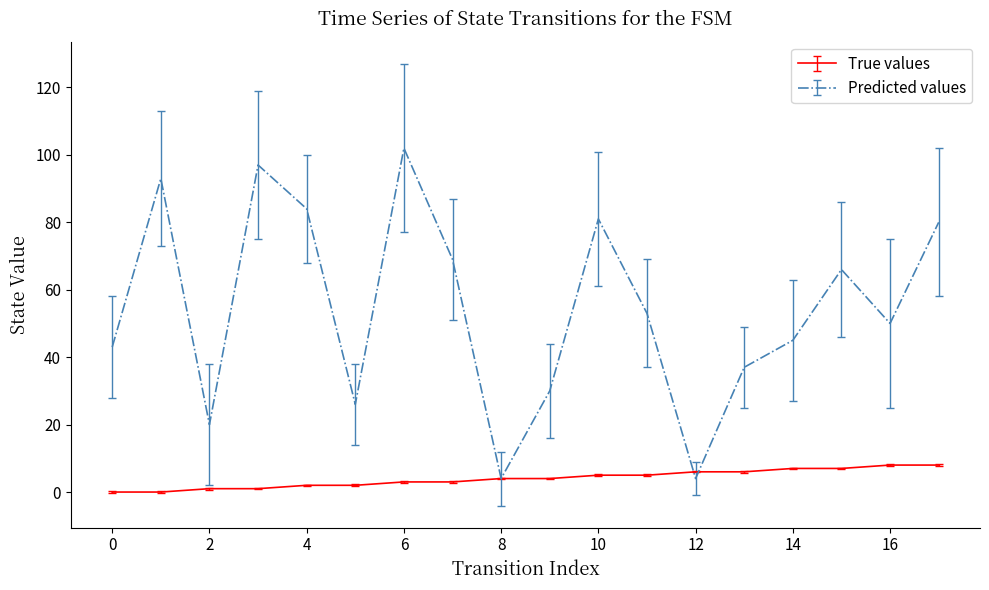

Which series has the widest spread of values?

Predicted values